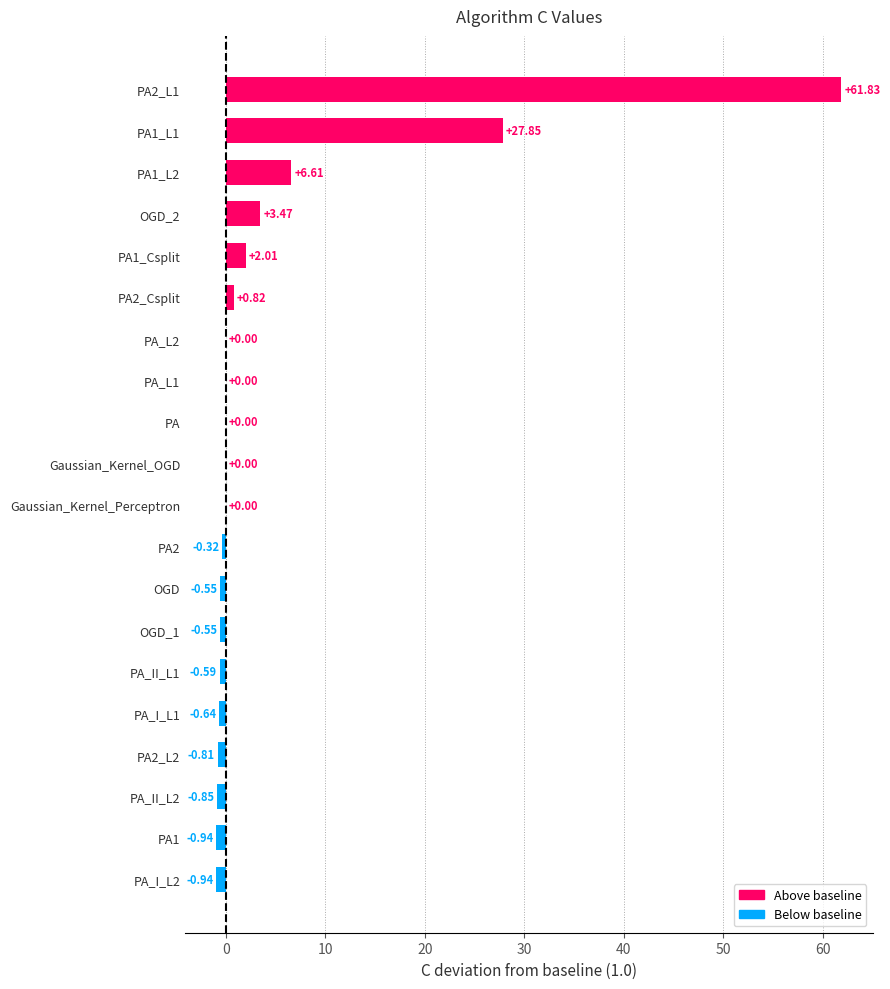

What is the change in value from PA_I_L2 to PA2_Csplit?

+1.8